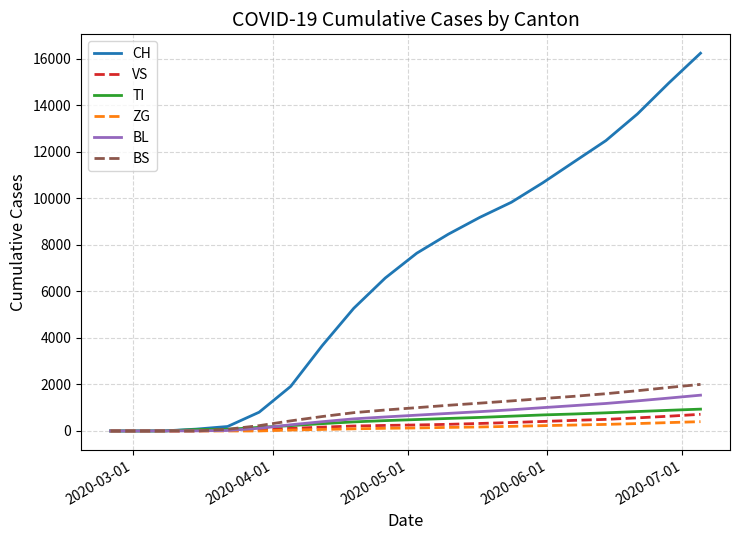

What is the difference between the maximum and minimum values in the ZG series?

400